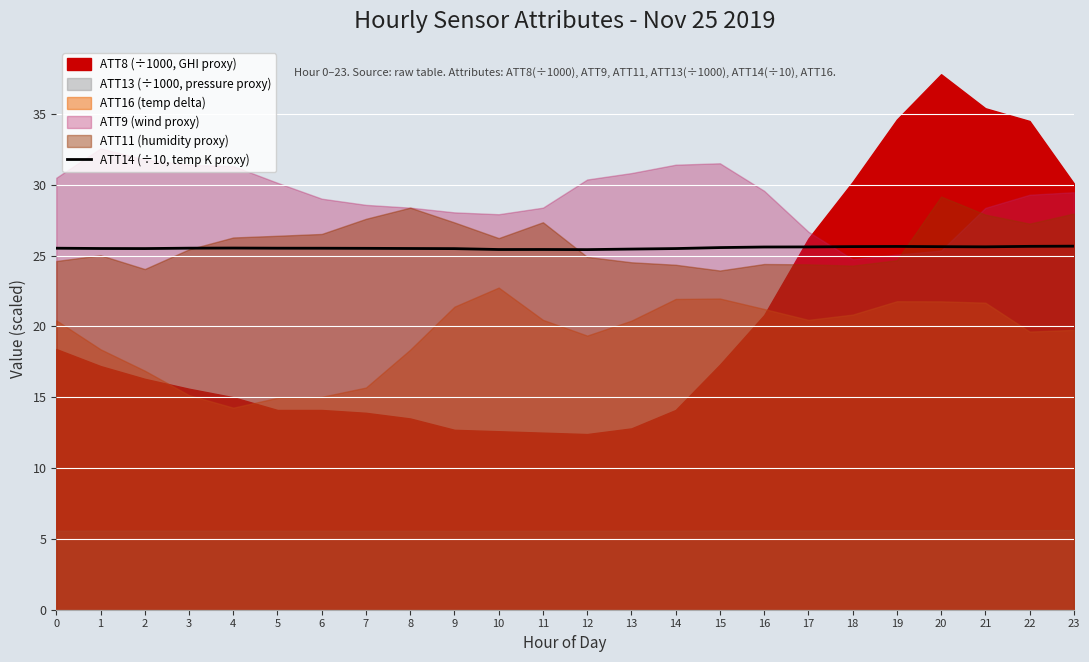

How many data points does each series have?

24